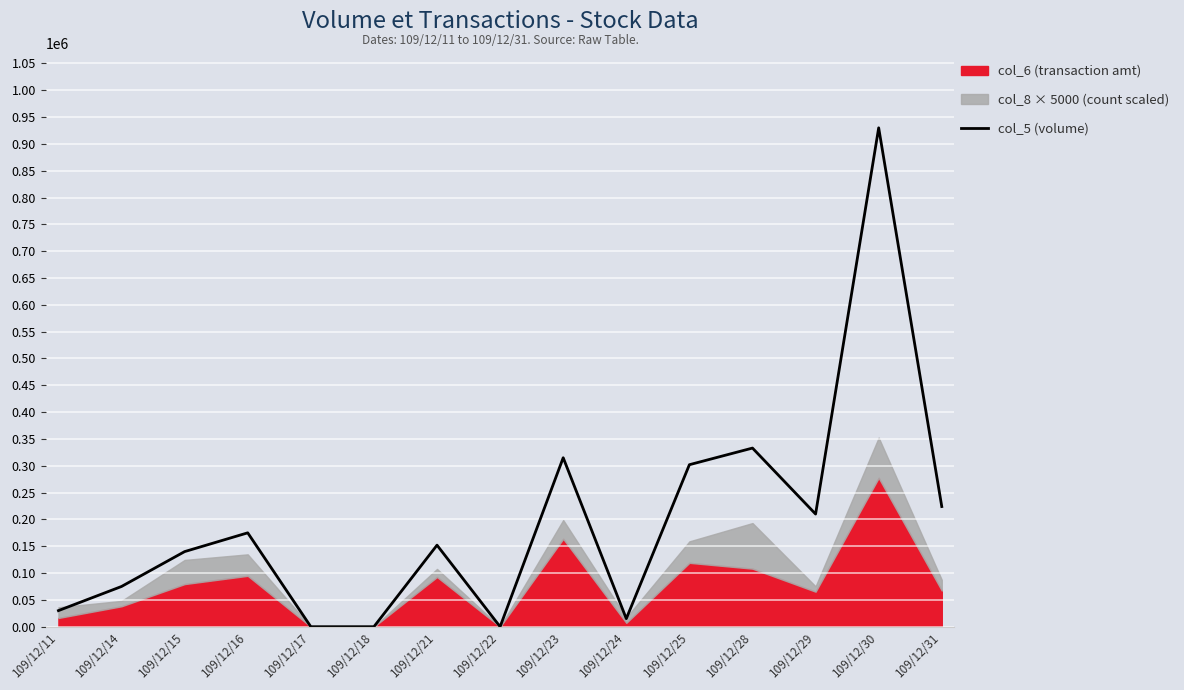

Reading left to right, extract all data points from this chart.

109/12/11=30000	109/12/14=75000	109/12/15=140000	109/12/16=175000	109/12/17=0	109/12/18=0	109/12/21=152000	109/12/22=0	109/12/23=315000	109/12/24=15000	109/12/25=302000	109/12/28=333000	109/12/29=210000	109/12/30=930000	109/12/31=224000